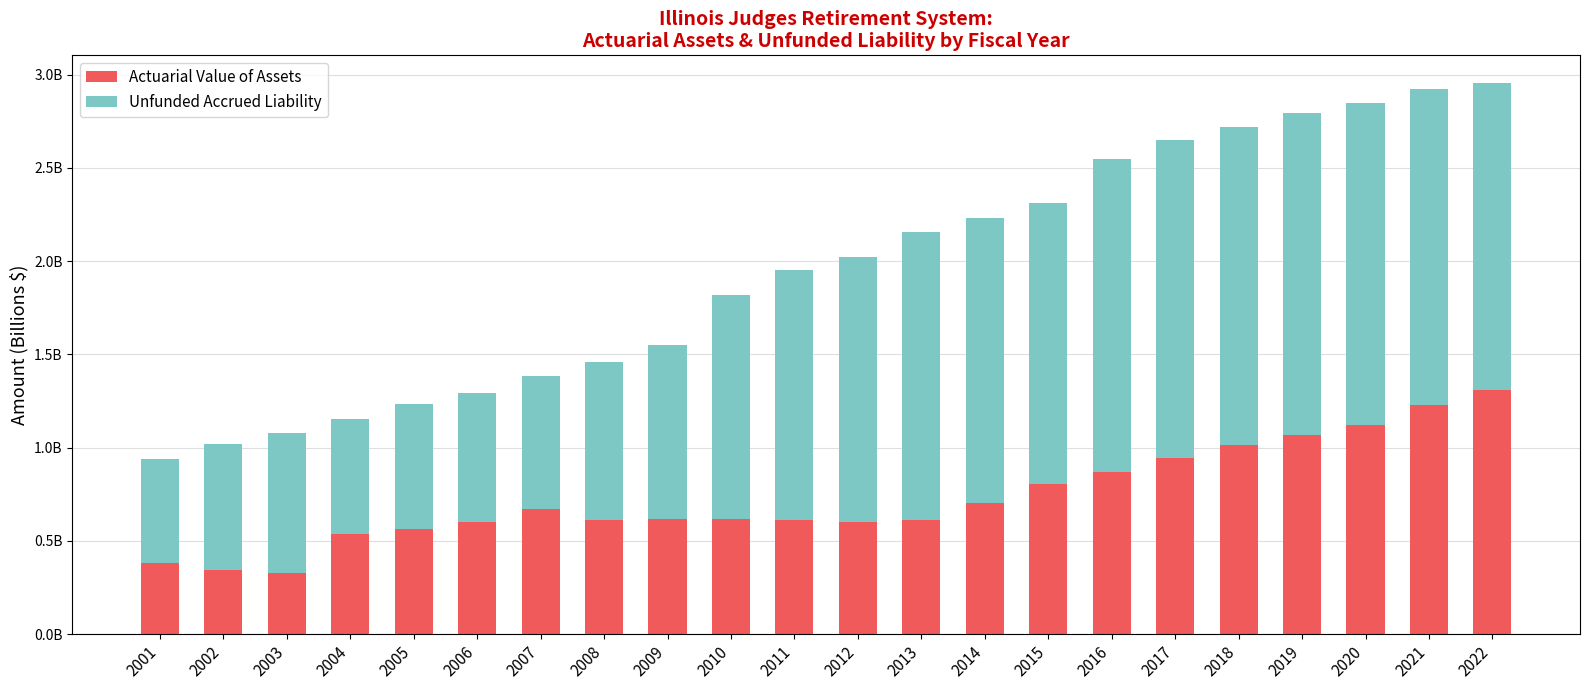

Does the chart contain any negative values?

No